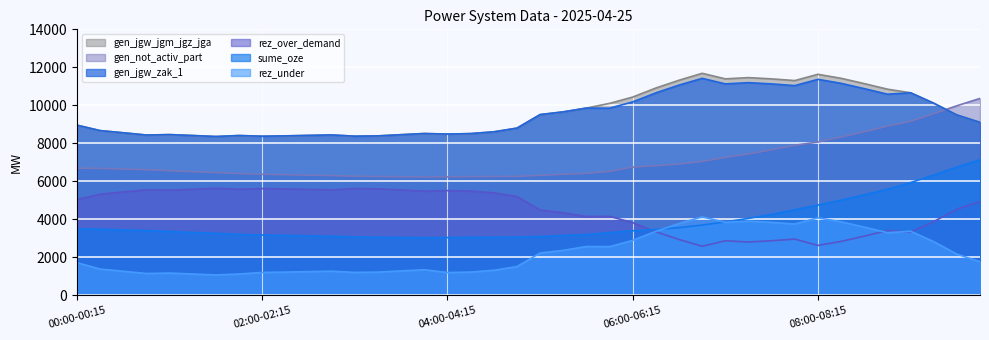

What is the value of the gen_jgw_jgm_jgz_jga point at the 16th from the left?

8515